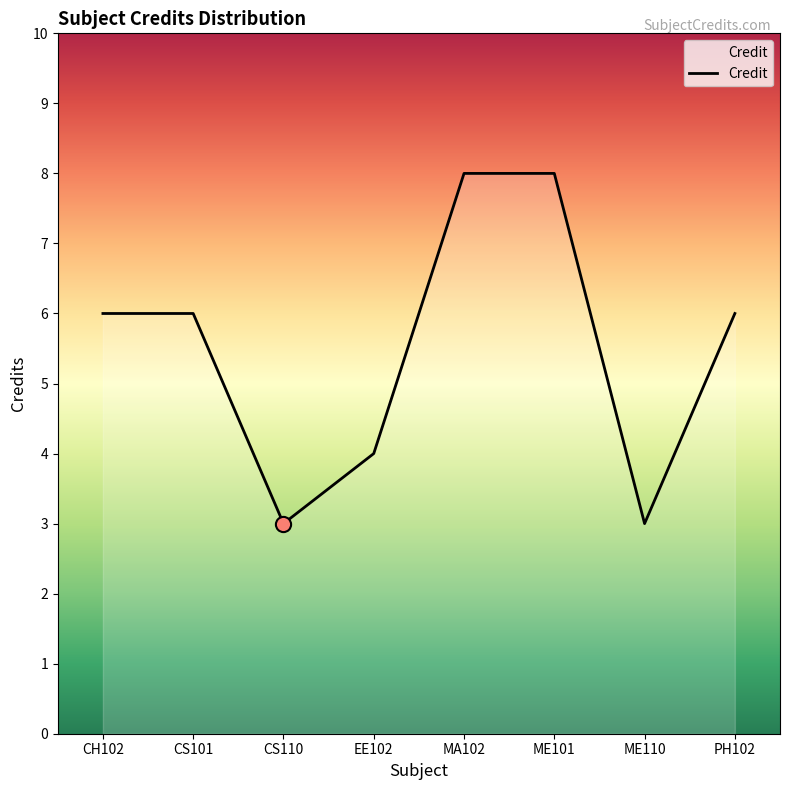

What is the change in value from CH102 to CS110?

-3